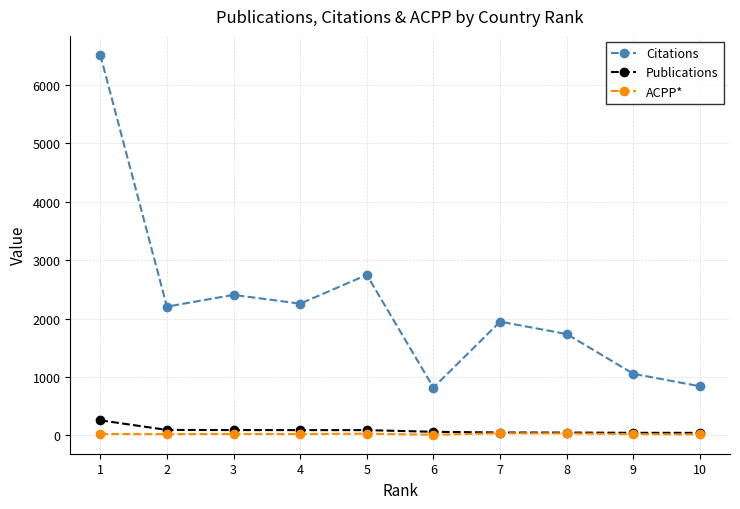

Count the number of data series in this chart.

3